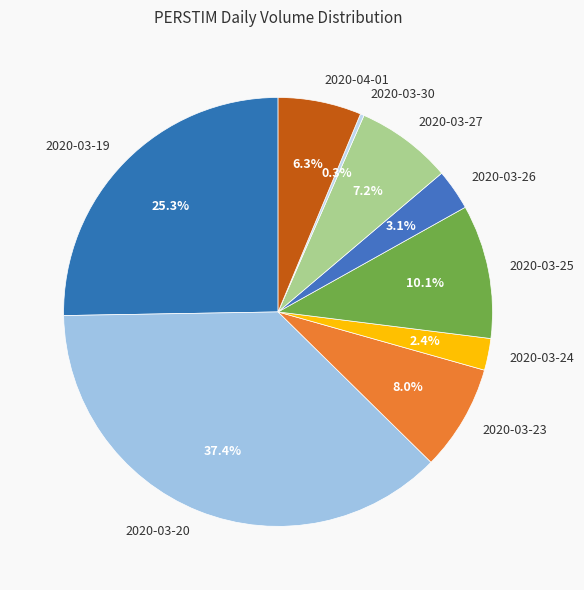

What is the smallest slice in the pie chart?

2020-03-30